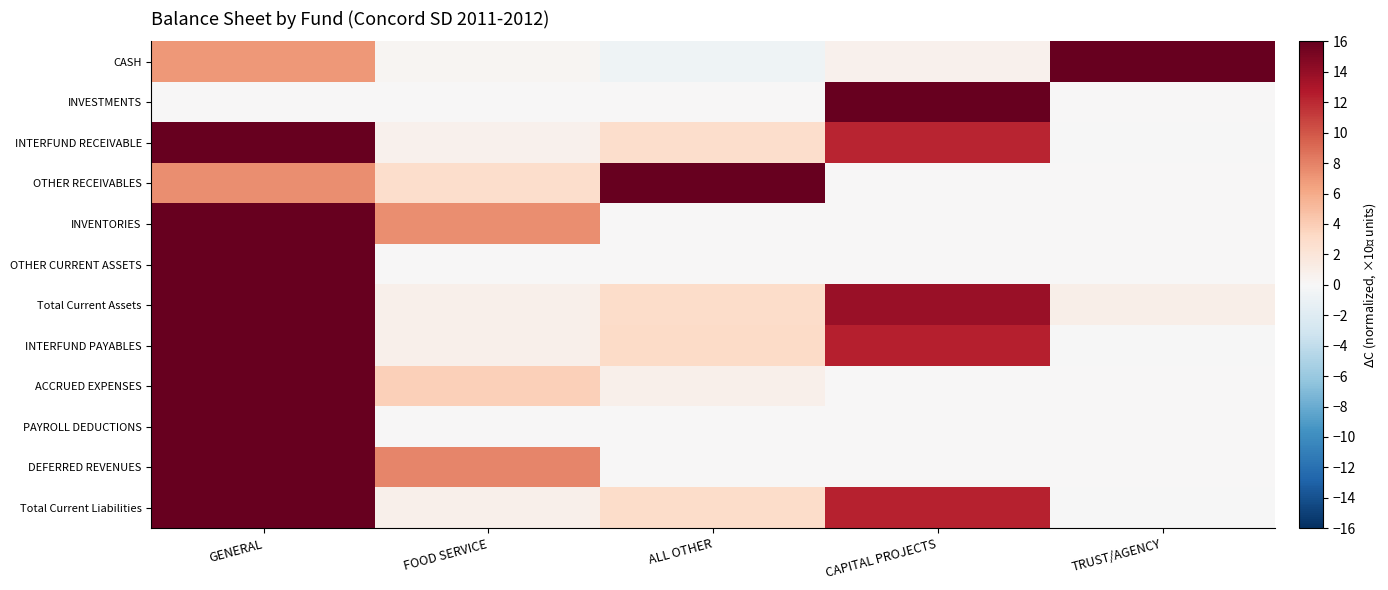

Reading left to right, list all the values displayed in this chart.

CASH: GENERAL=6.9	FOOD SERVICE=0.3	ALL OTHER=-0.7	CAPITAL PROJECTS=0.6	TRUST/AGENCY=16.0
INVESTMENTS: GENERAL=0.0	FOOD SERVICE=0.0	ALL OTHER=0.0	CAPITAL PROJECTS=16.0	TRUST/AGENCY=0.0
INTERFUND RECEIVABLE: GENERAL=16.0	FOOD SERVICE=0.7	ALL OTHER=2.9	CAPITAL PROJECTS=12.2	TRUST/AGENCY=-0.1
OTHER RECEIVABLES: GENERAL=7.5	FOOD SERVICE=2.8	ALL OTHER=16.0	CAPITAL PROJECTS=0.0	TRUST/AGENCY=0.0
INVENTORIES: GENERAL=16.0	FOOD SERVICE=7.4	ALL OTHER=0.0	CAPITAL PROJECTS=0.0	TRUST/AGENCY=0.0
OTHER CURRENT ASSETS: GENERAL=16.0	FOOD SERVICE=0.0	ALL OTHER=0.0	CAPITAL PROJECTS=0.0	TRUST/AGENCY=0.0
Total Current Assets: GENERAL=16.0	FOOD SERVICE=0.8	ALL OTHER=2.9	CAPITAL PROJECTS=13.8	TRUST/AGENCY=0.9
INTERFUND PAYABLES: GENERAL=16.0	FOOD SERVICE=0.8	ALL OTHER=3.0	CAPITAL PROJECTS=12.4	TRUST/AGENCY=-0.1
ACCRUED EXPENSES: GENERAL=16.0	FOOD SERVICE=3.8	ALL OTHER=0.8	CAPITAL PROJECTS=0.0	TRUST/AGENCY=0.0
PAYROLL DEDUCTIONS: GENERAL=16.0	FOOD SERVICE=0.0	ALL OTHER=0.0	CAPITAL PROJECTS=0.0	TRUST/AGENCY=0.0
DEFERRED REVENUES: GENERAL=16.0	FOOD SERVICE=7.9	ALL OTHER=0.0	CAPITAL PROJECTS=0.0	TRUST/AGENCY=0.0
Total Current Liabilities: GENERAL=16.0	FOOD SERVICE=0.8	ALL OTHER=3.0	CAPITAL PROJECTS=12.3	TRUST/AGENCY=-0.1